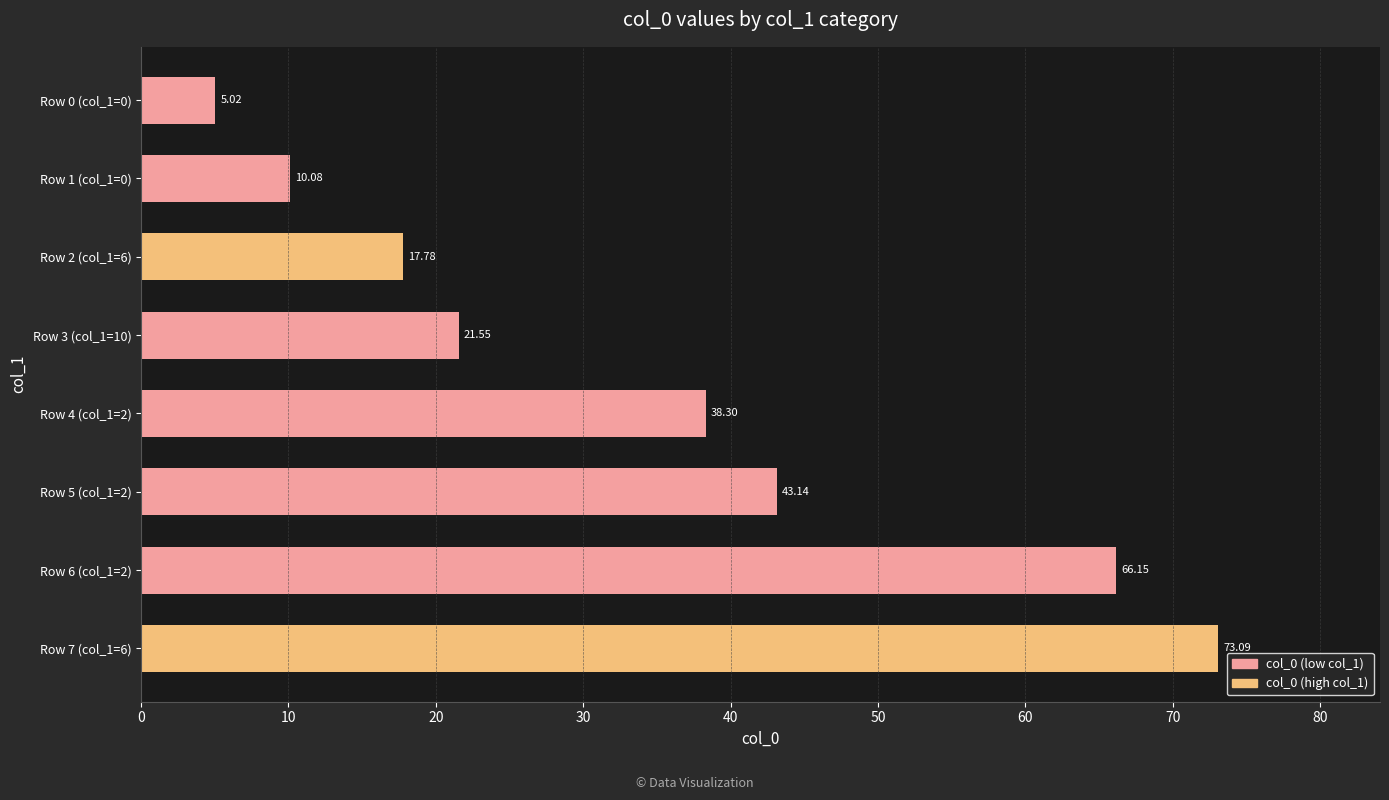

What is the minimum value shown in the chart?

5.0